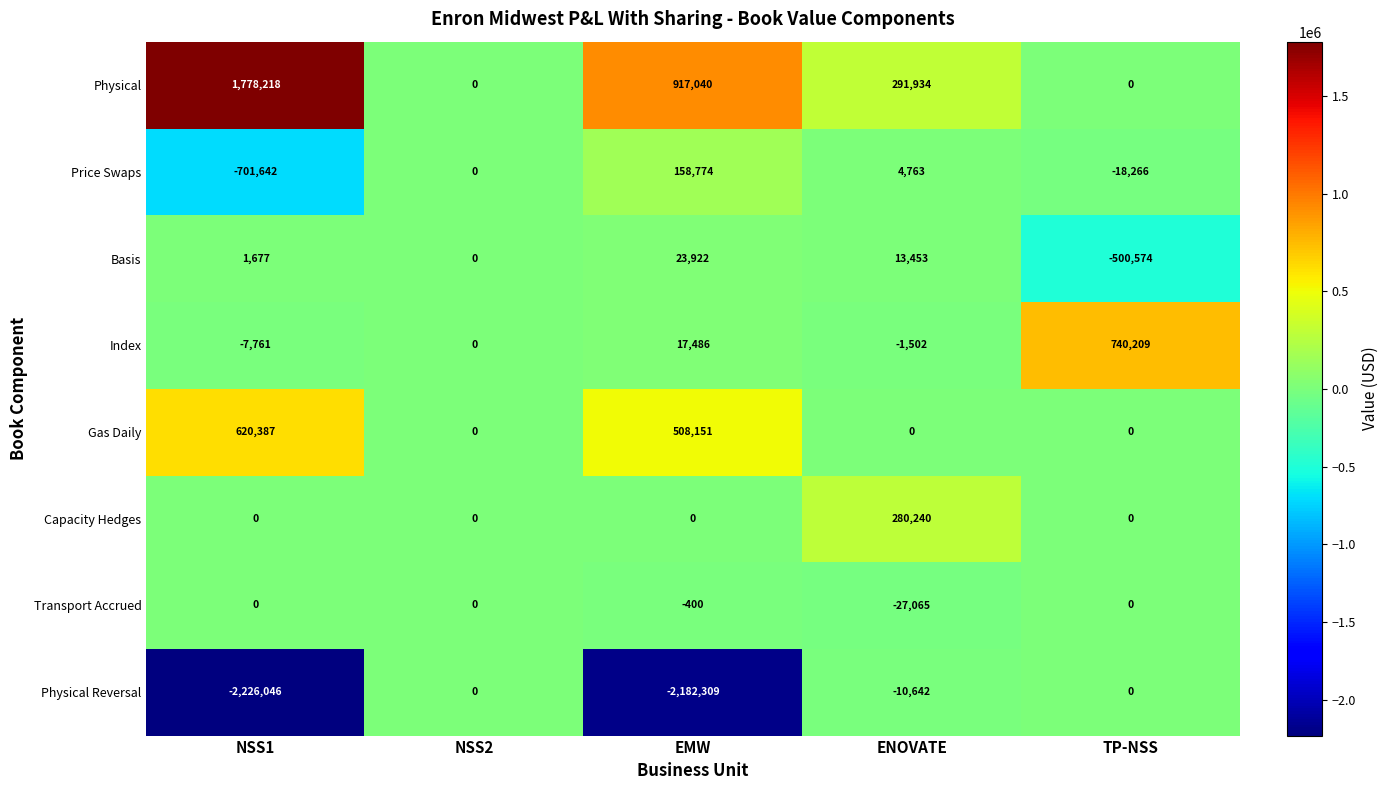

Which series has the largest range (max minus min)?

Physical Reversal